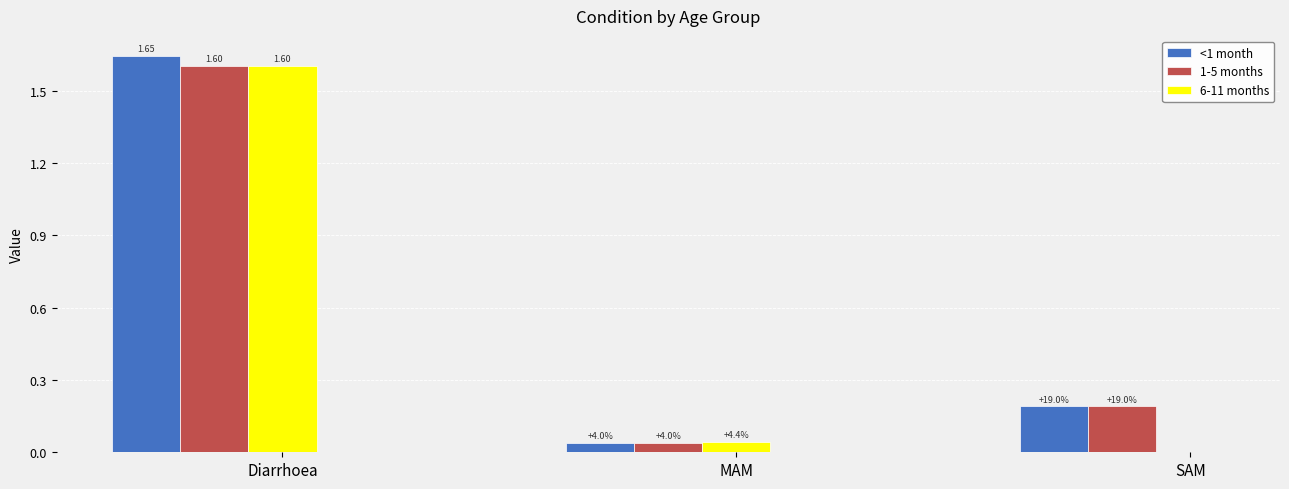

What is the total value across all series at Diarrhoea?

4.9